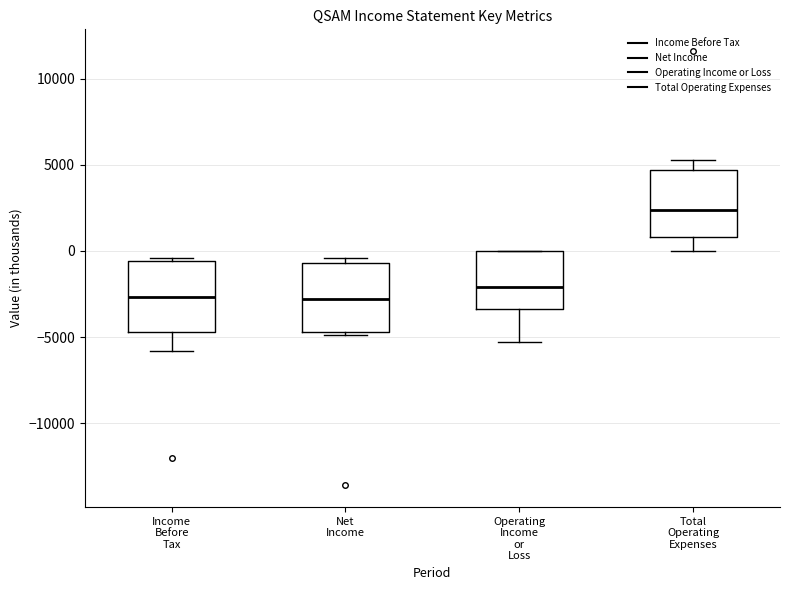

Where is the upper edge of the box for Income Before Tax on the y-axis? The values are not printed on the chart, so give them approximately, as read against the axis.

-500